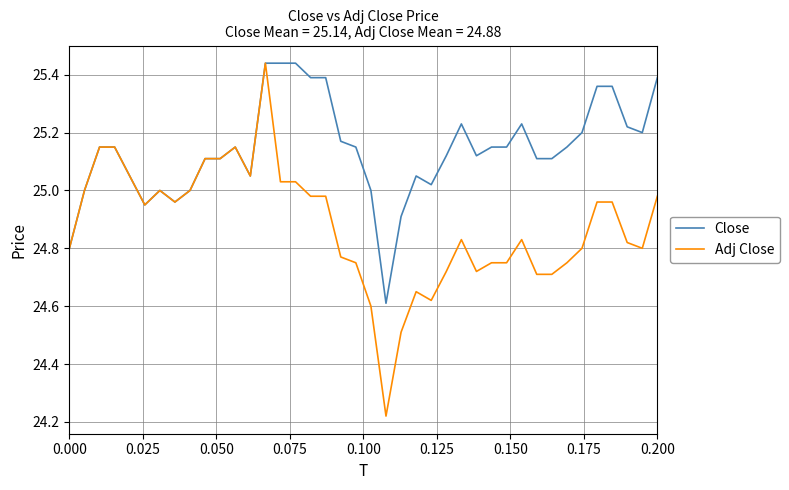

Which series has the largest total across all categories?

Close